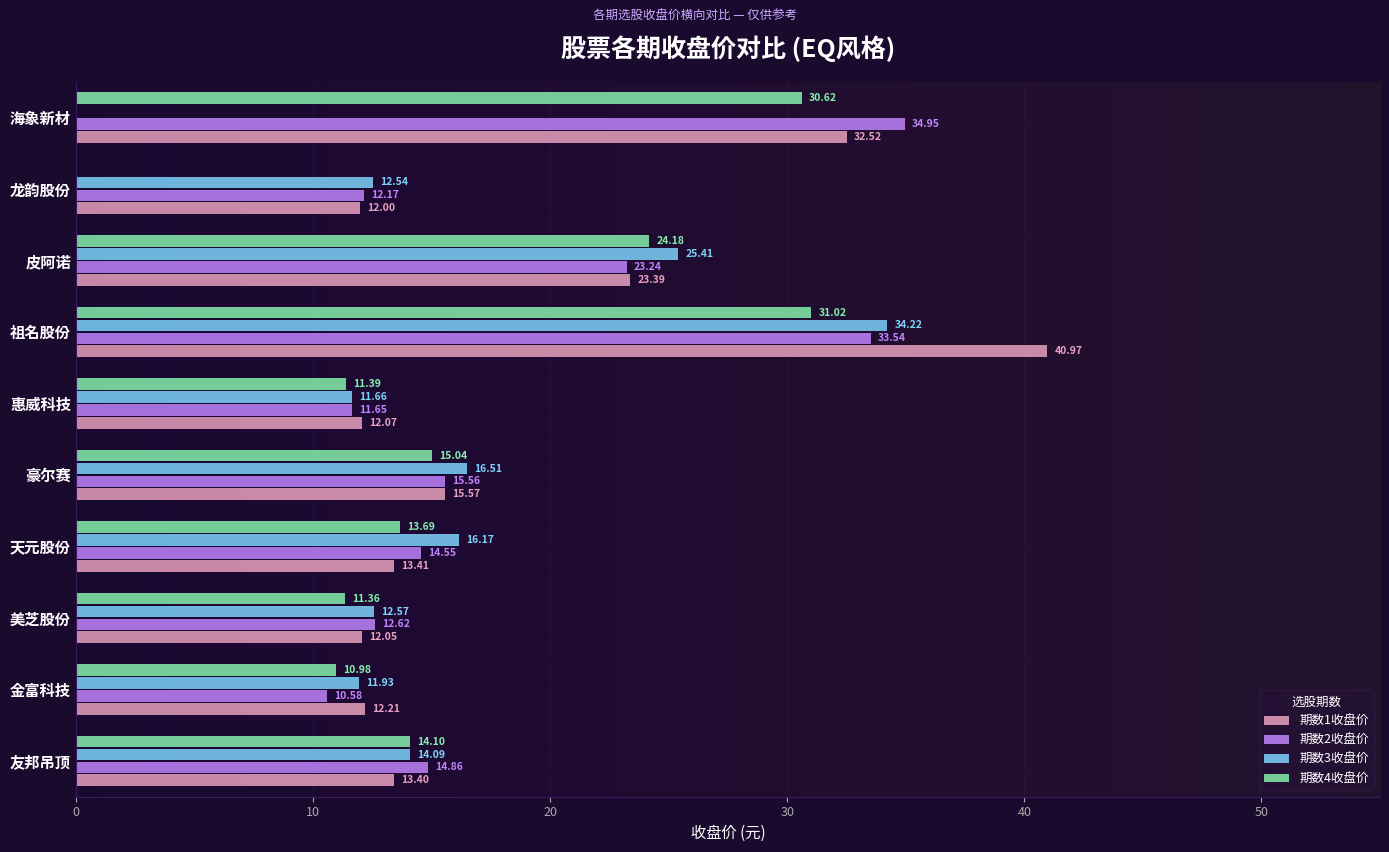

Which series has the largest total across all categories?

期数1收盘价